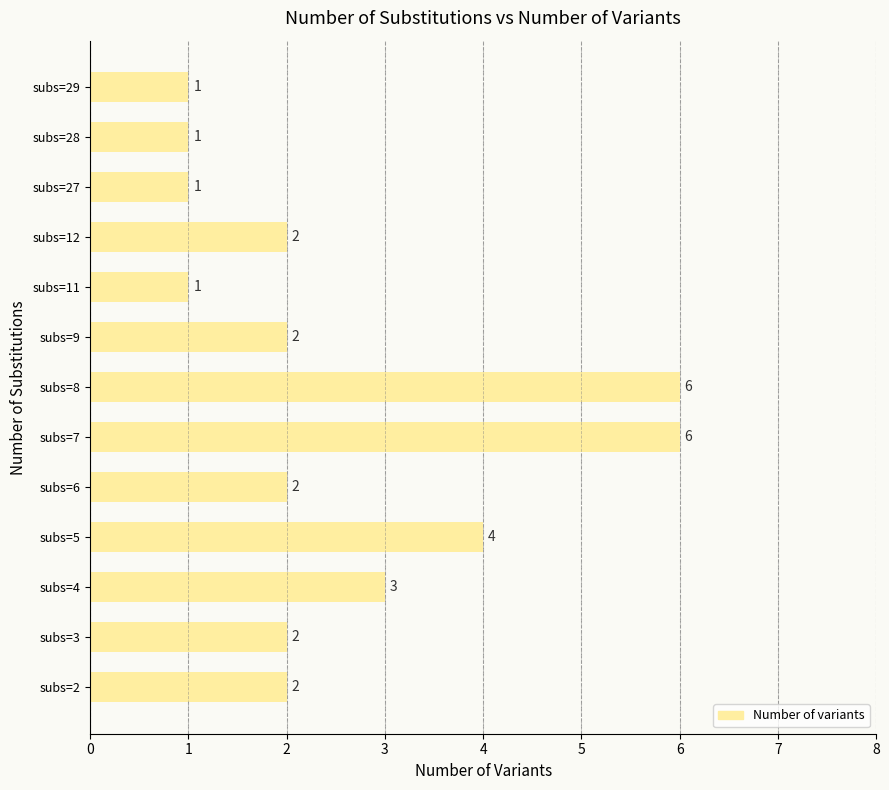

What is the greatest value displayed?

6